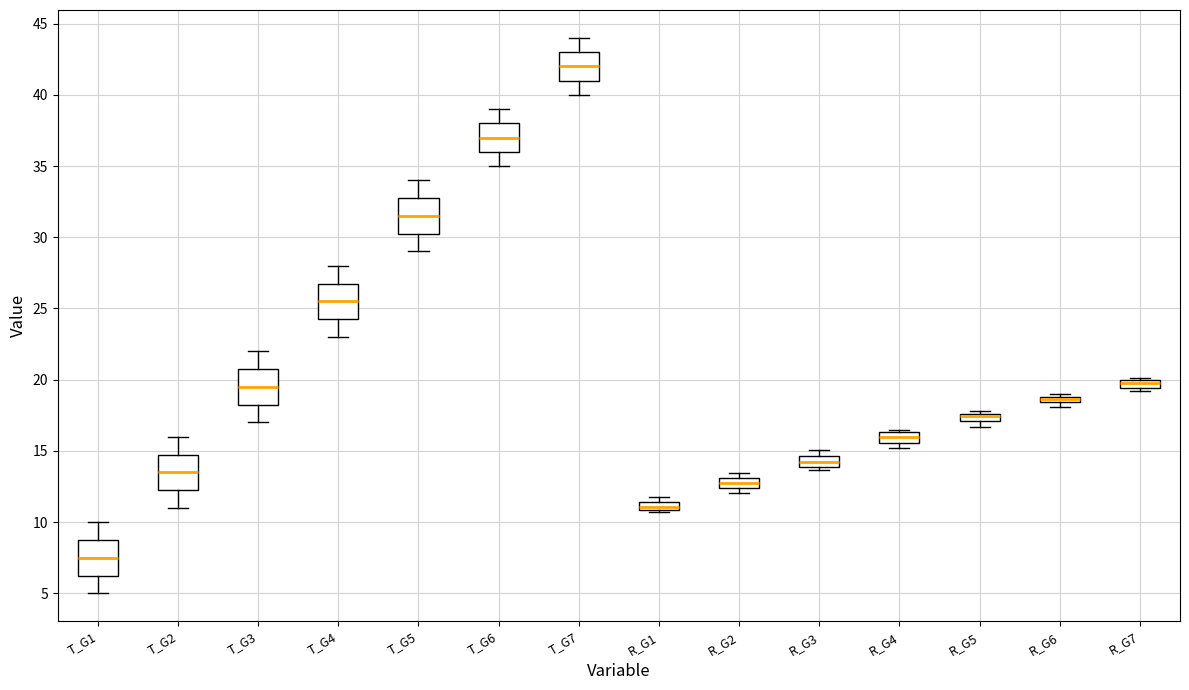

Where does the median line of the box for T_G3 sit on the y-axis? The values are not printed on the chart, so give them approximately, as read against the axis.

19.5